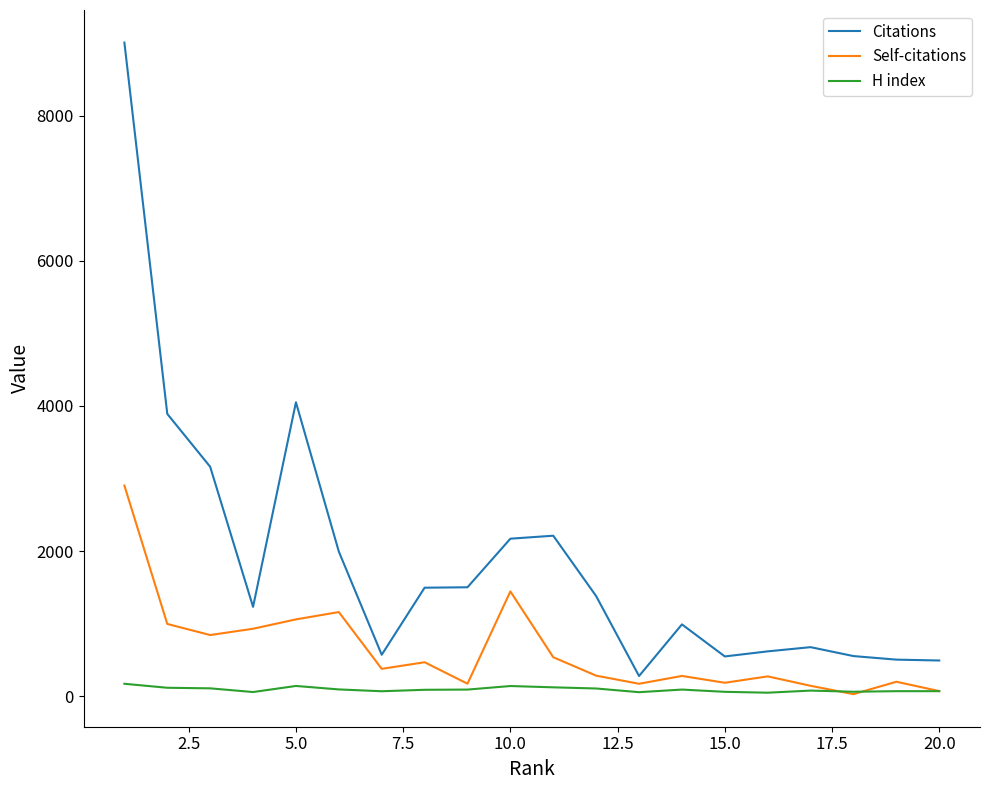

What is the smallest value displayed?

26